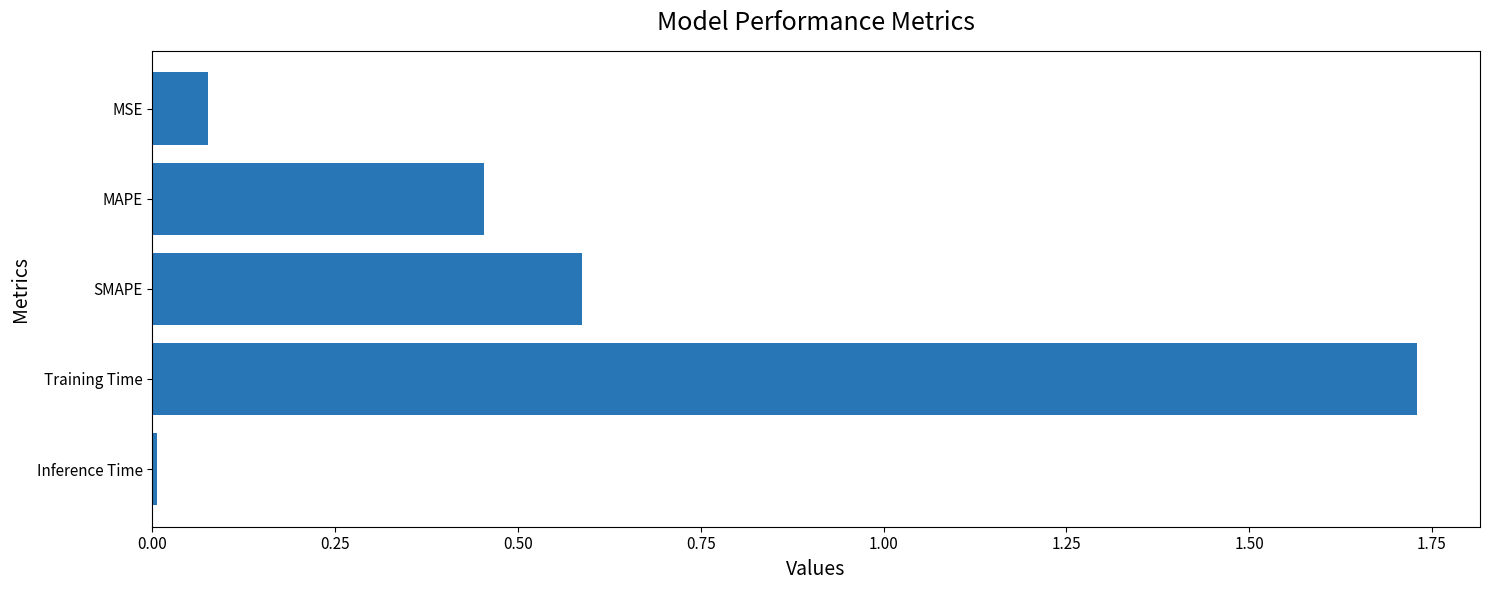

What position from the top is SMAPE?

3